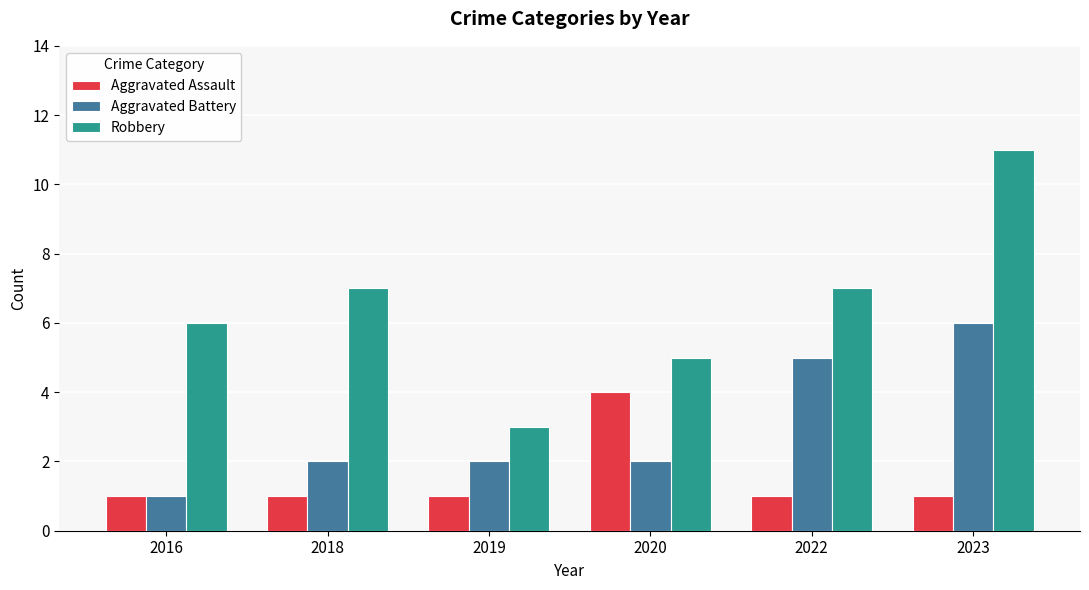

What is the total value across all series at 2018?

10